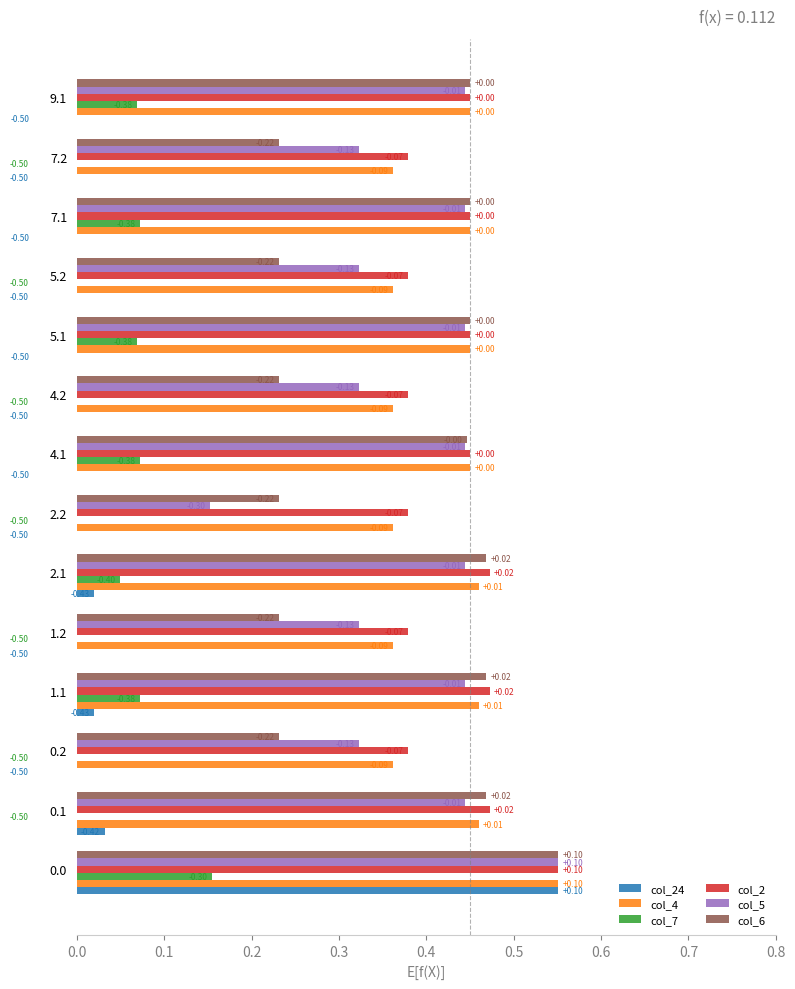

How many bars are there in total?

84